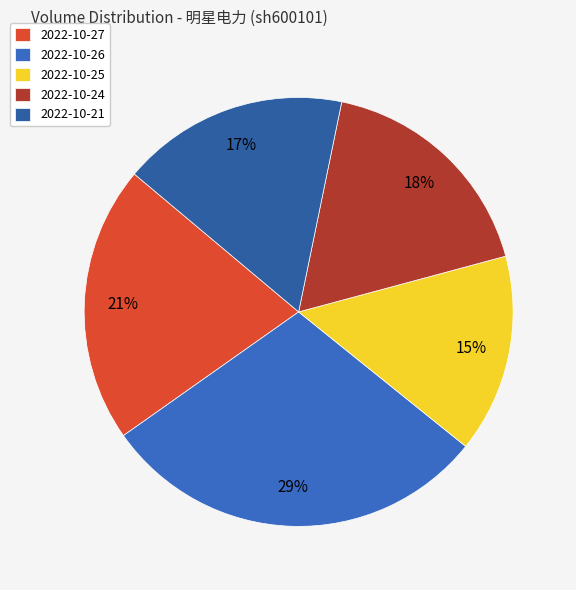

How many slices are in this pie chart?

5